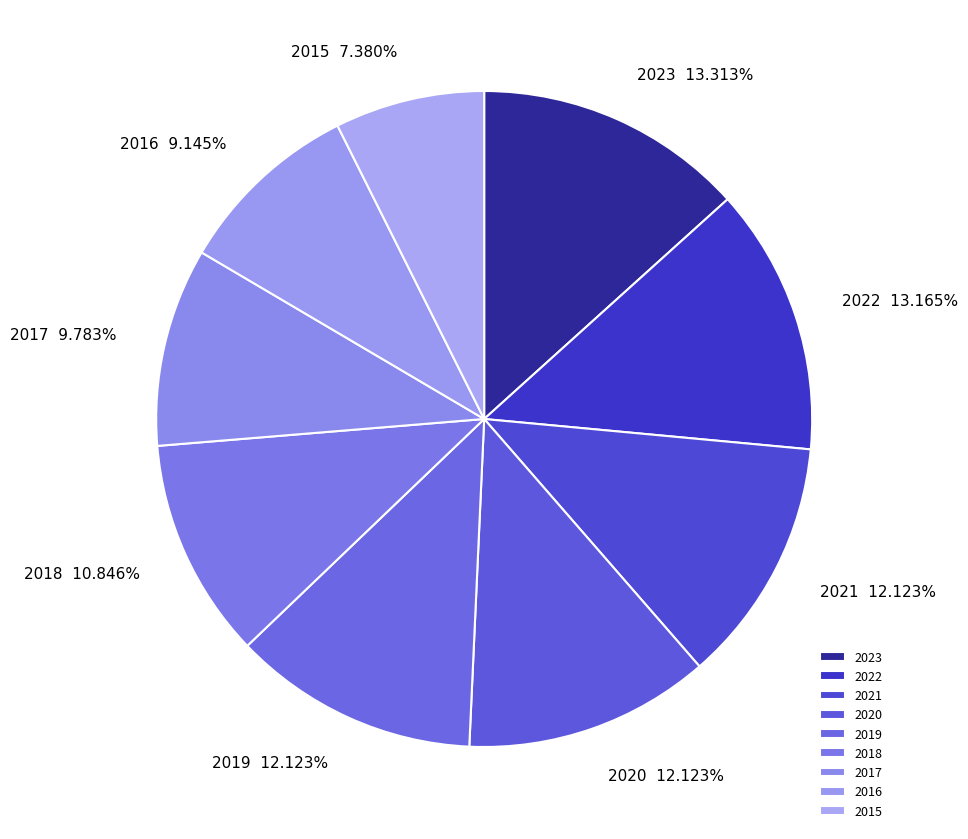

Is there a majority slice in this chart?

No